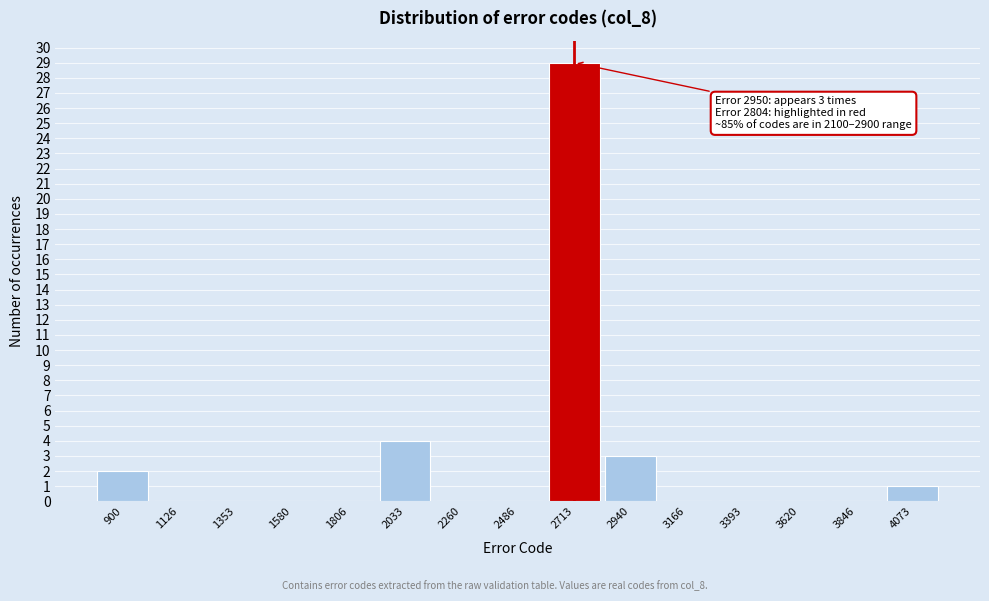

Reading left to right, extract all data points from this chart.

900=2	1126=0	1353=0	1580=0	1806=0	2033=4	2260=0	2486=0	2713=29	2940=3	3166=0	3393=0	3620=0	3846=0	4073=1